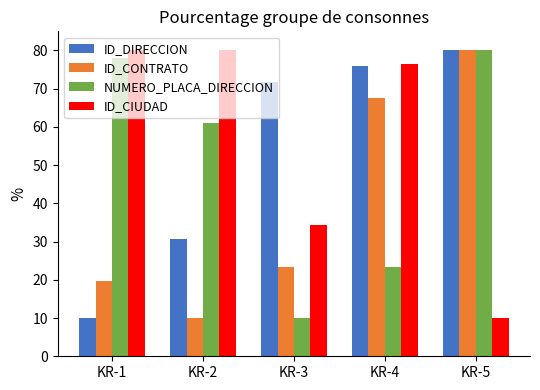

What is the minimum value shown in the chart?

10.0